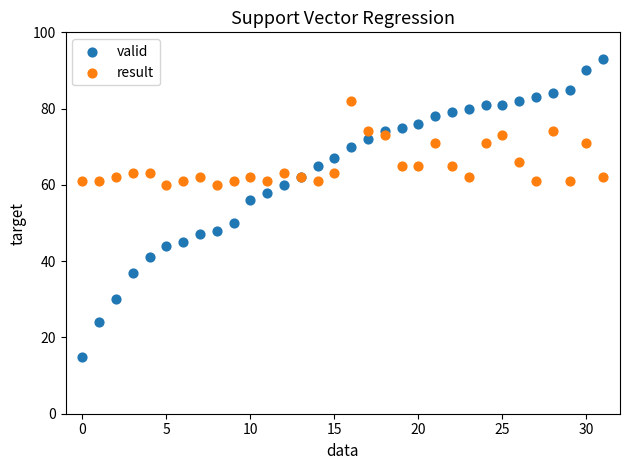

In the valid series, what Y value is closest to 54?

56